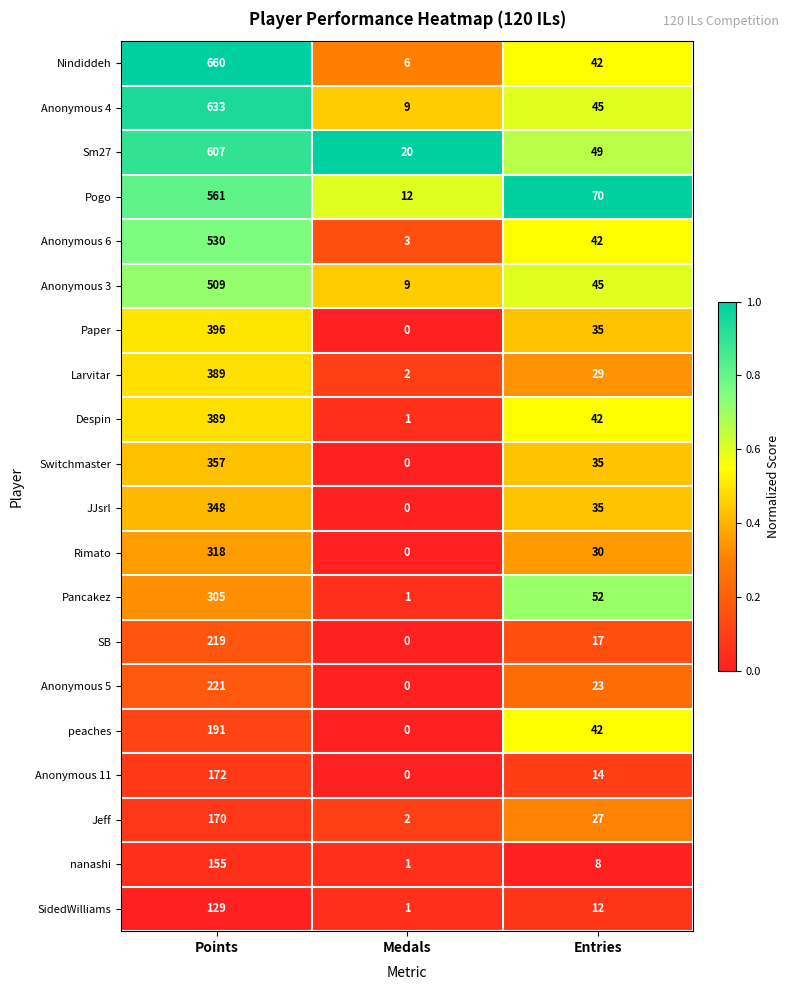

What is the lowest value of the Pogo series?

12